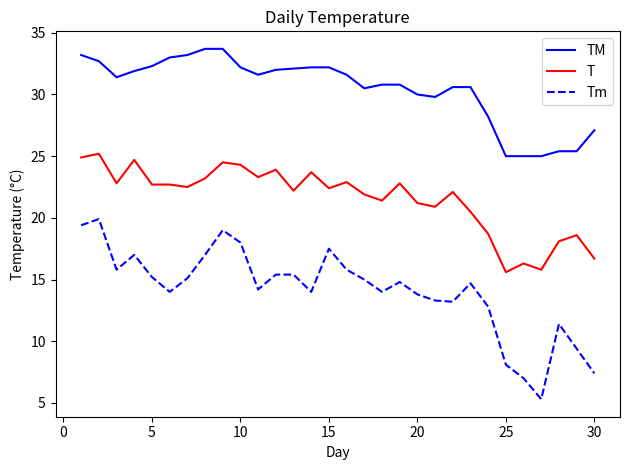

What is the maximum value for Tm?

19.9